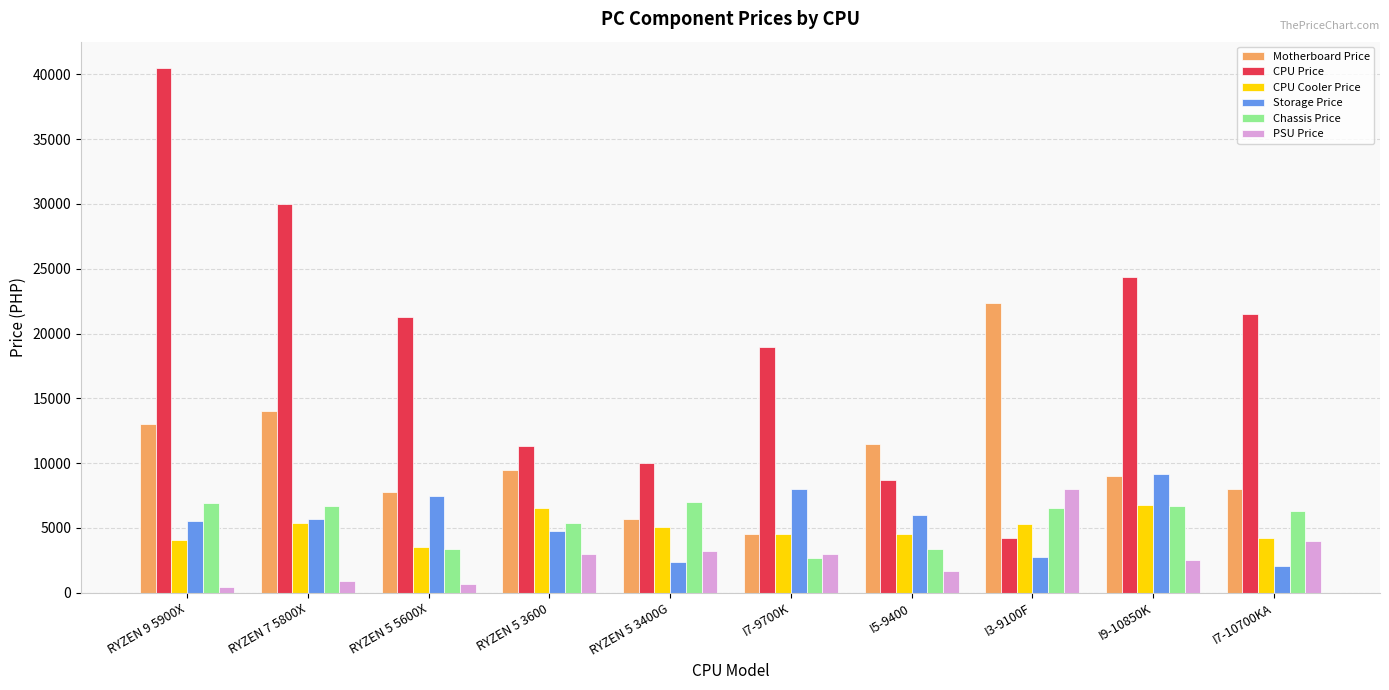

Which series has the widest spread of values?

CPU Price